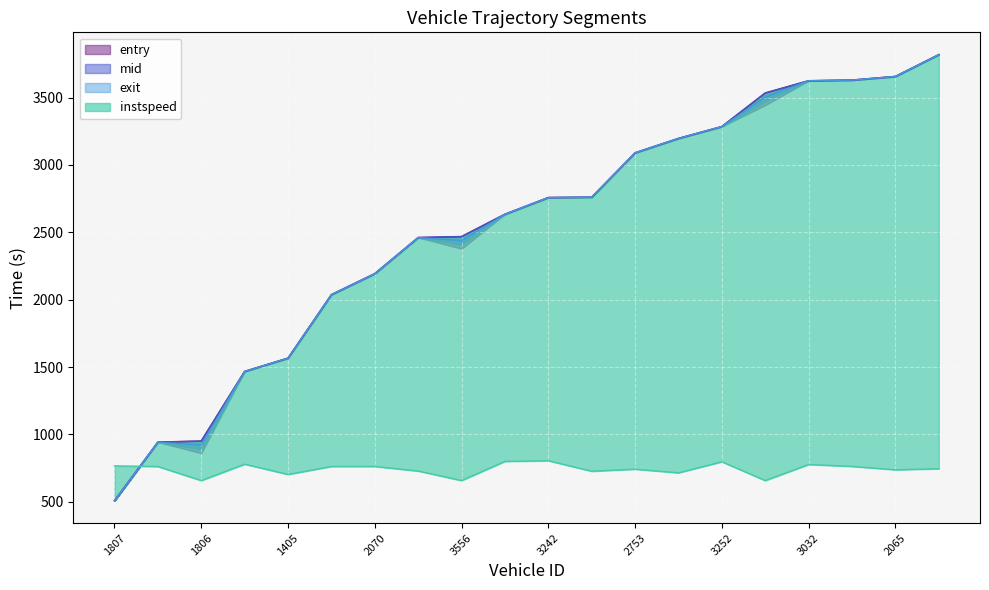

What is the label of the 7th point from the left?

2070